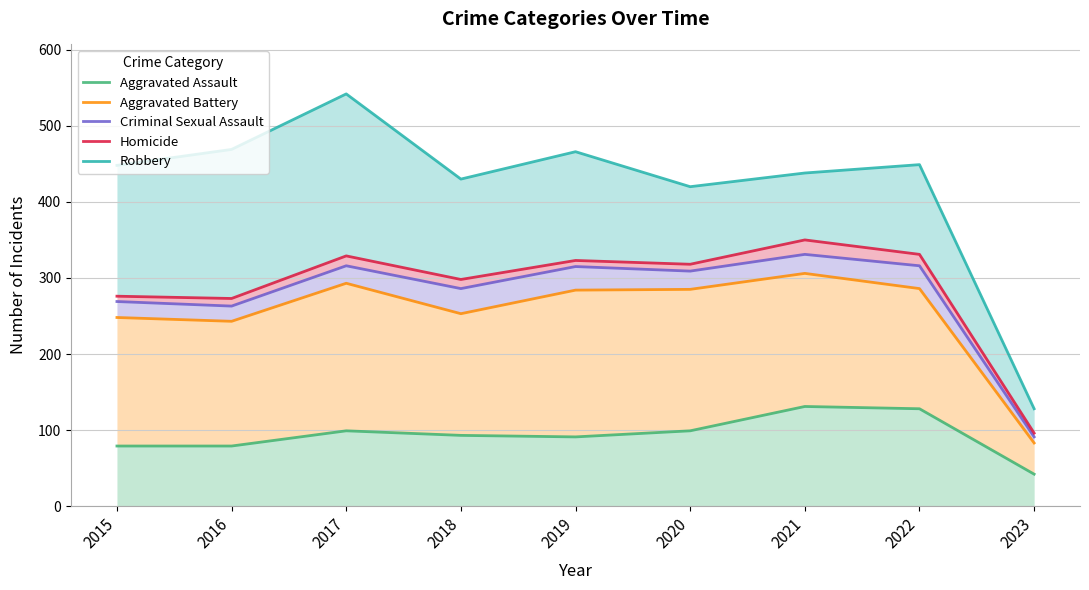

Count the number of categories in the chart.

9